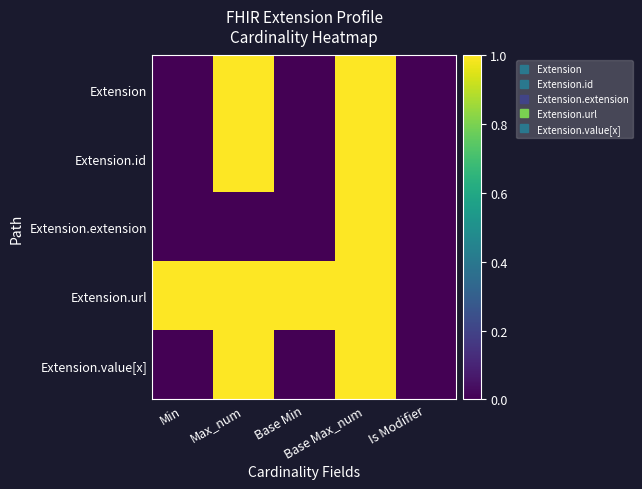

Reading right to left, what are all the values shown in this chart?

Extension: Is Modifier=0	Base Max_num=1	Base Min=0	Max_num=1	Min=0
Extension.id: Is Modifier=0	Base Max_num=1	Base Min=0	Max_num=1	Min=0
Extension.extension: Is Modifier=0	Base Max_num=1	Base Min=0	Max_num=0	Min=0
Extension.url: Is Modifier=0	Base Max_num=1	Base Min=1	Max_num=1	Min=1
Extension.value[x]: Is Modifier=0	Base Max_num=1	Base Min=0	Max_num=1	Min=0